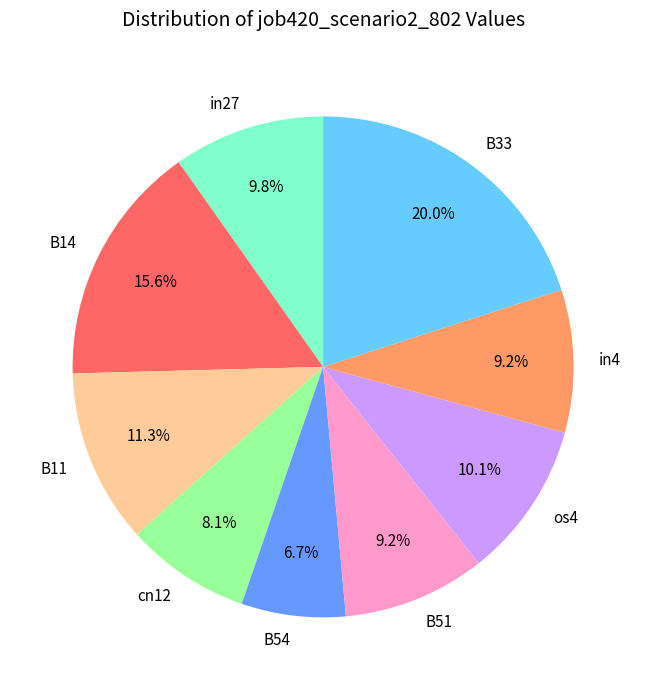

How many segments does this pie chart have?

9